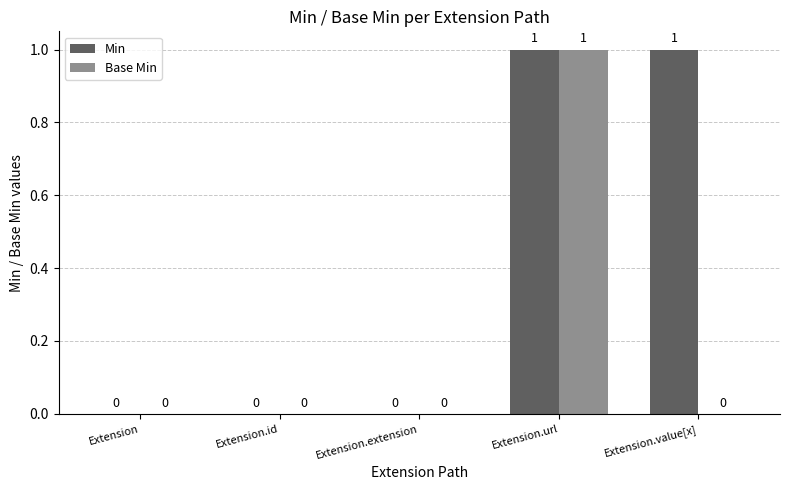

How many distinct data groups are displayed?

2